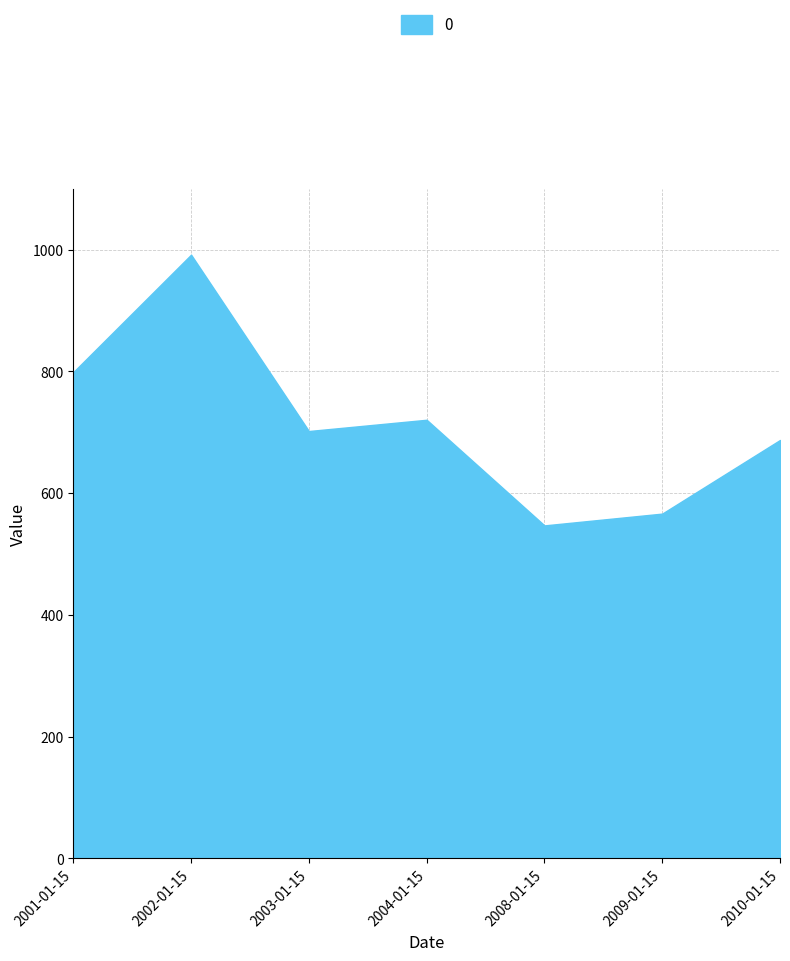

Count the number of data series in this chart.

1